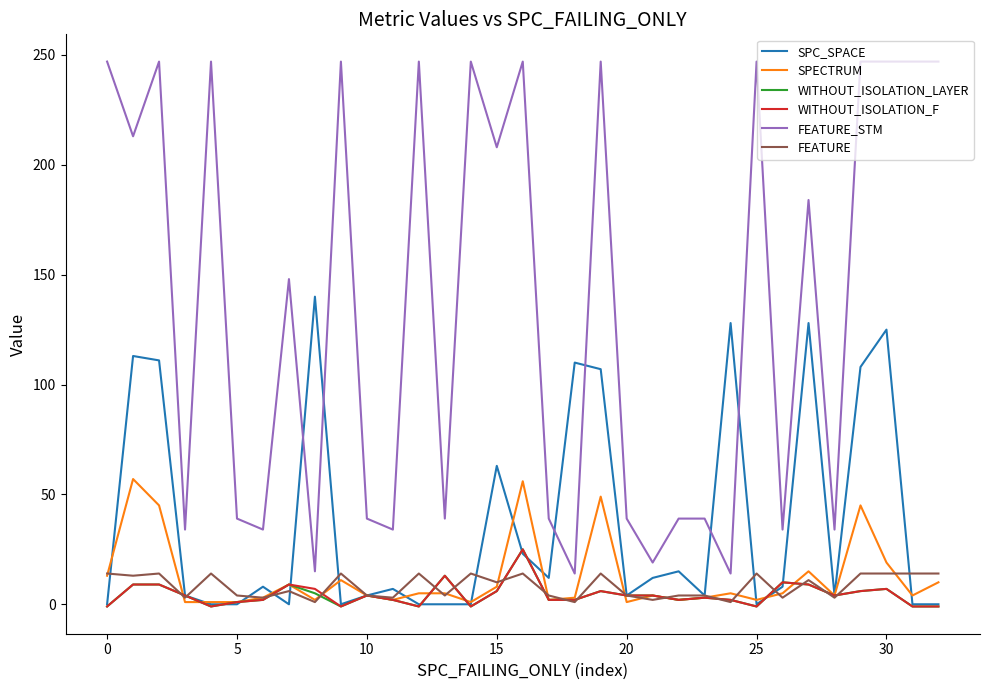

Count the number of categories in the chart.

33